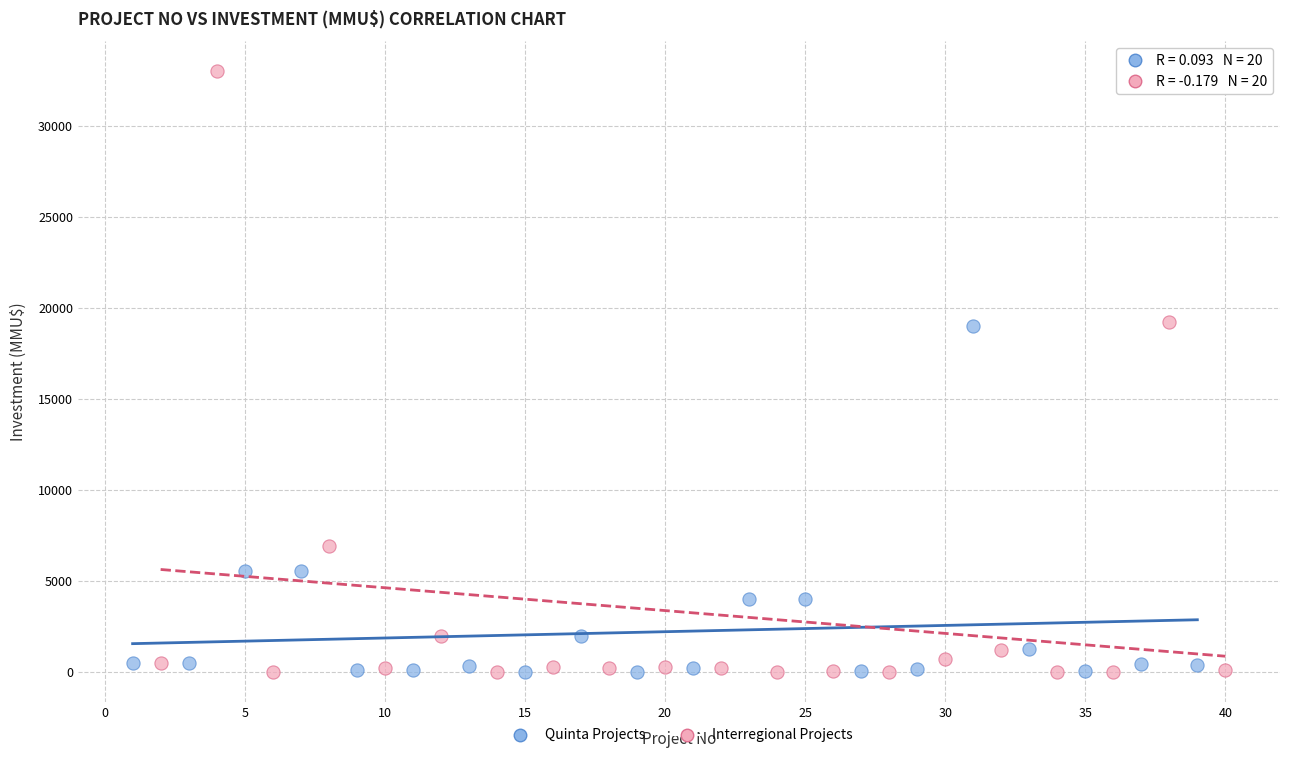

Which series has the largest Y range (max minus min)?

Interregional Projects